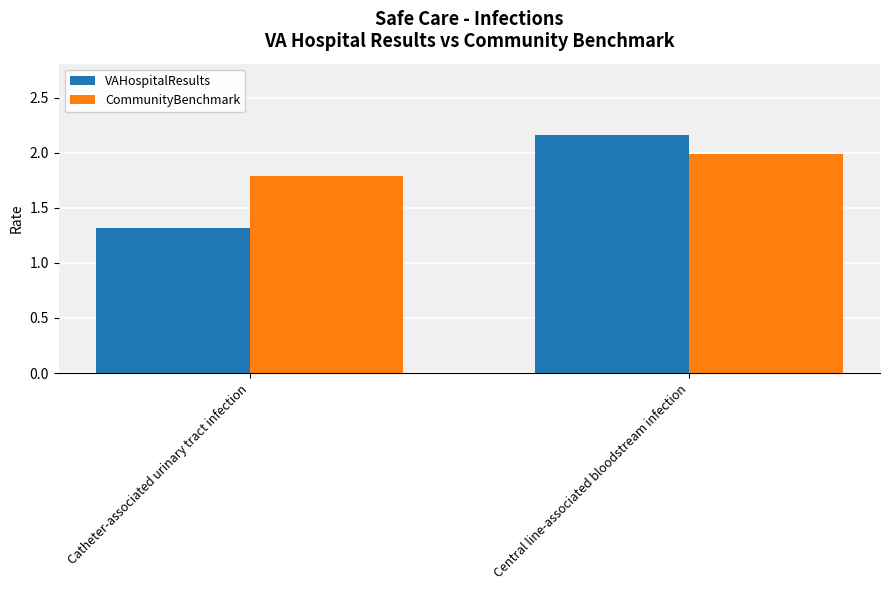

Is it true that VAHospitalResults equals 1.3 at Catheter-associated urinary tract infection?

True